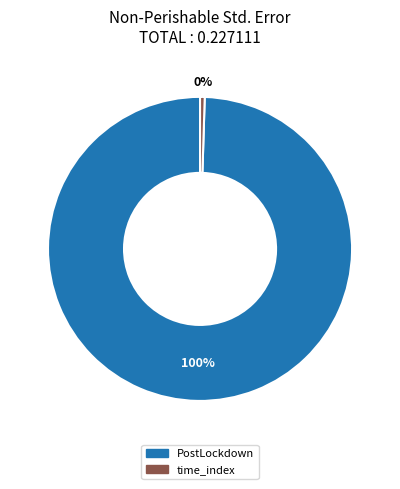

What is the change in value from PostLockdown to time_index?

-0.2